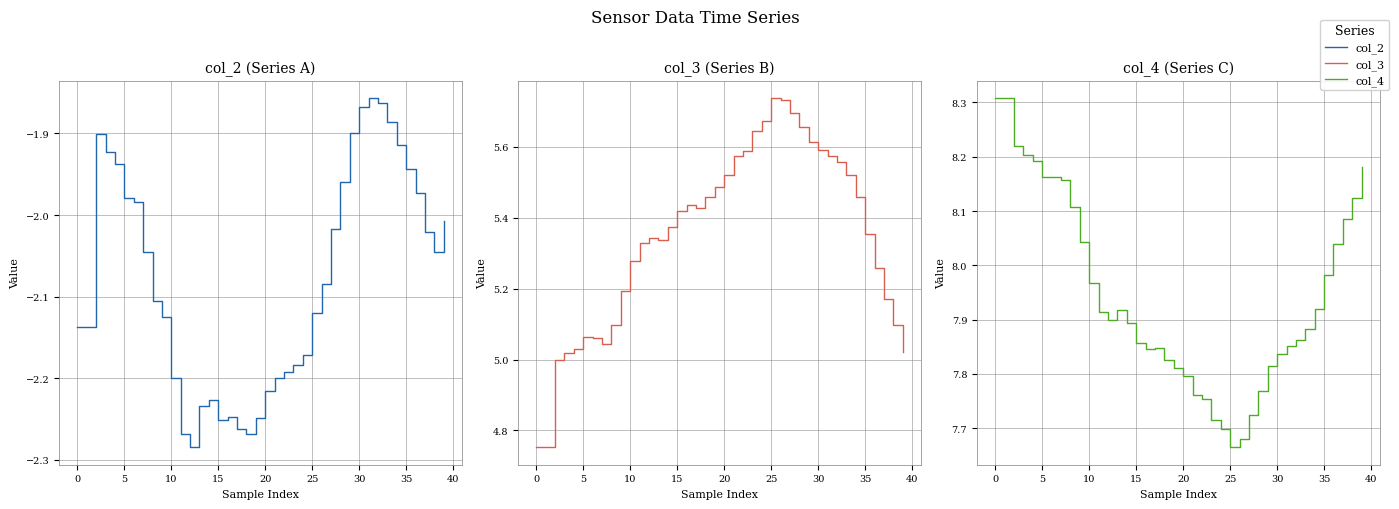

At which label is col_4 closest to 7?

25